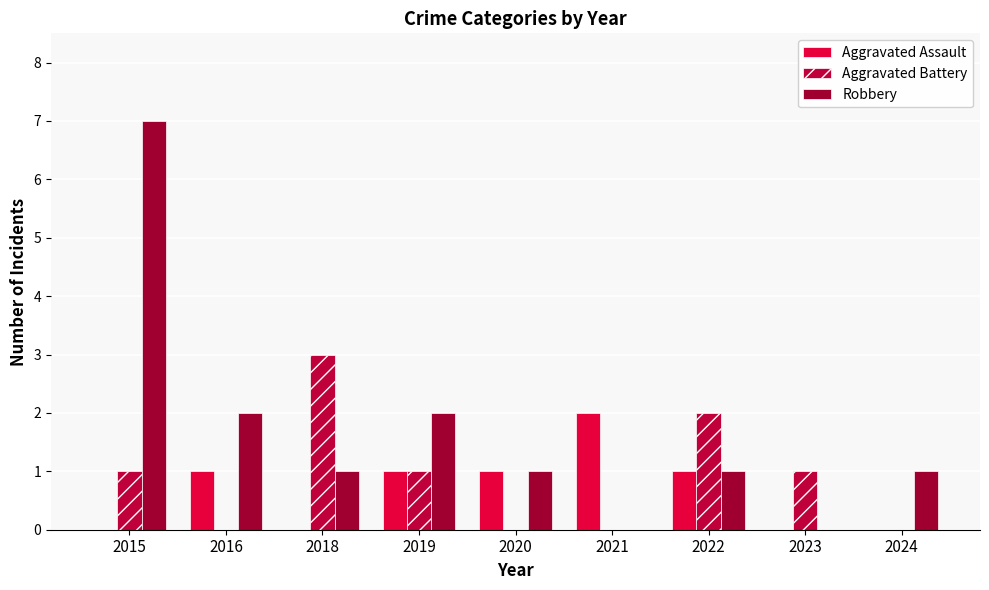

The value of Aggravated Assault at 2015 is 1. True or false?

False